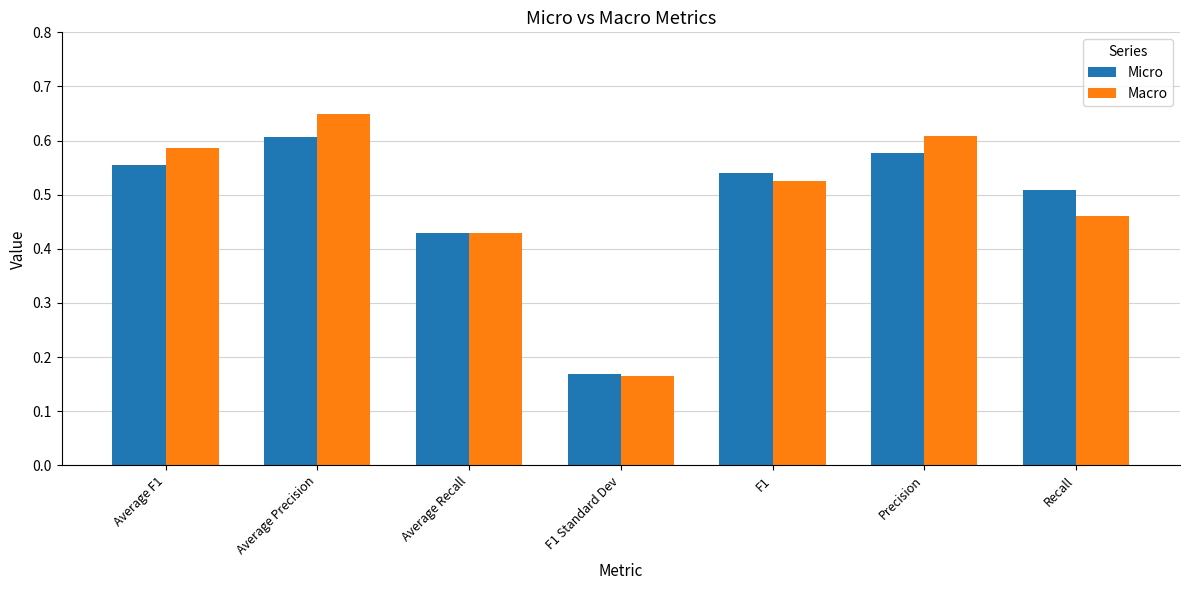

What are all the series names shown in the legend?

Micro, Macro